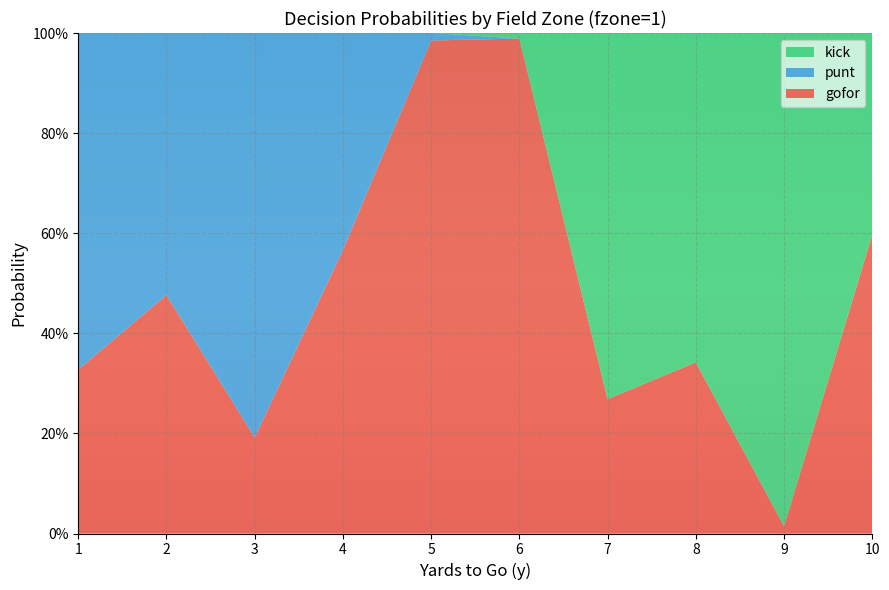

Reading left to right, transcribe all the data shown in this chart.

gofor: 0.3	0.5	0.2	0.6	1.0	1.0	0.3	0.3	0.0	0.6
punt: 0.7	0.5	0.8	0.4	0.0	0.0	0.0	0.0	0.0	0.0
kick: 0.0	0.0	0.0	0.0	0.0	0.0	0.7	0.7	1.0	0.4